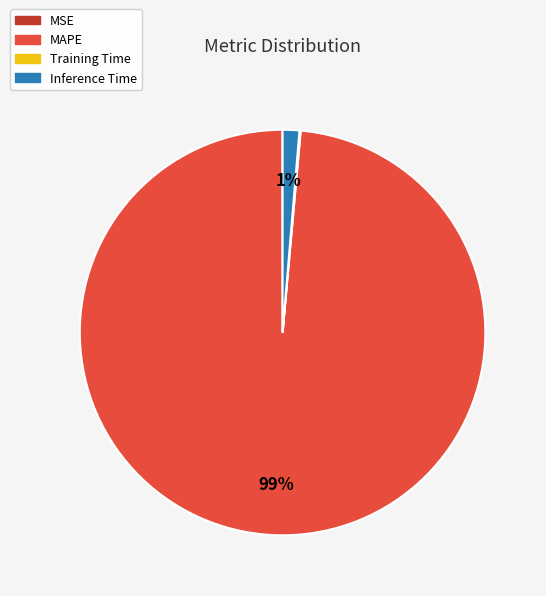

Is it true that MAPE is 99% of the pie?

True